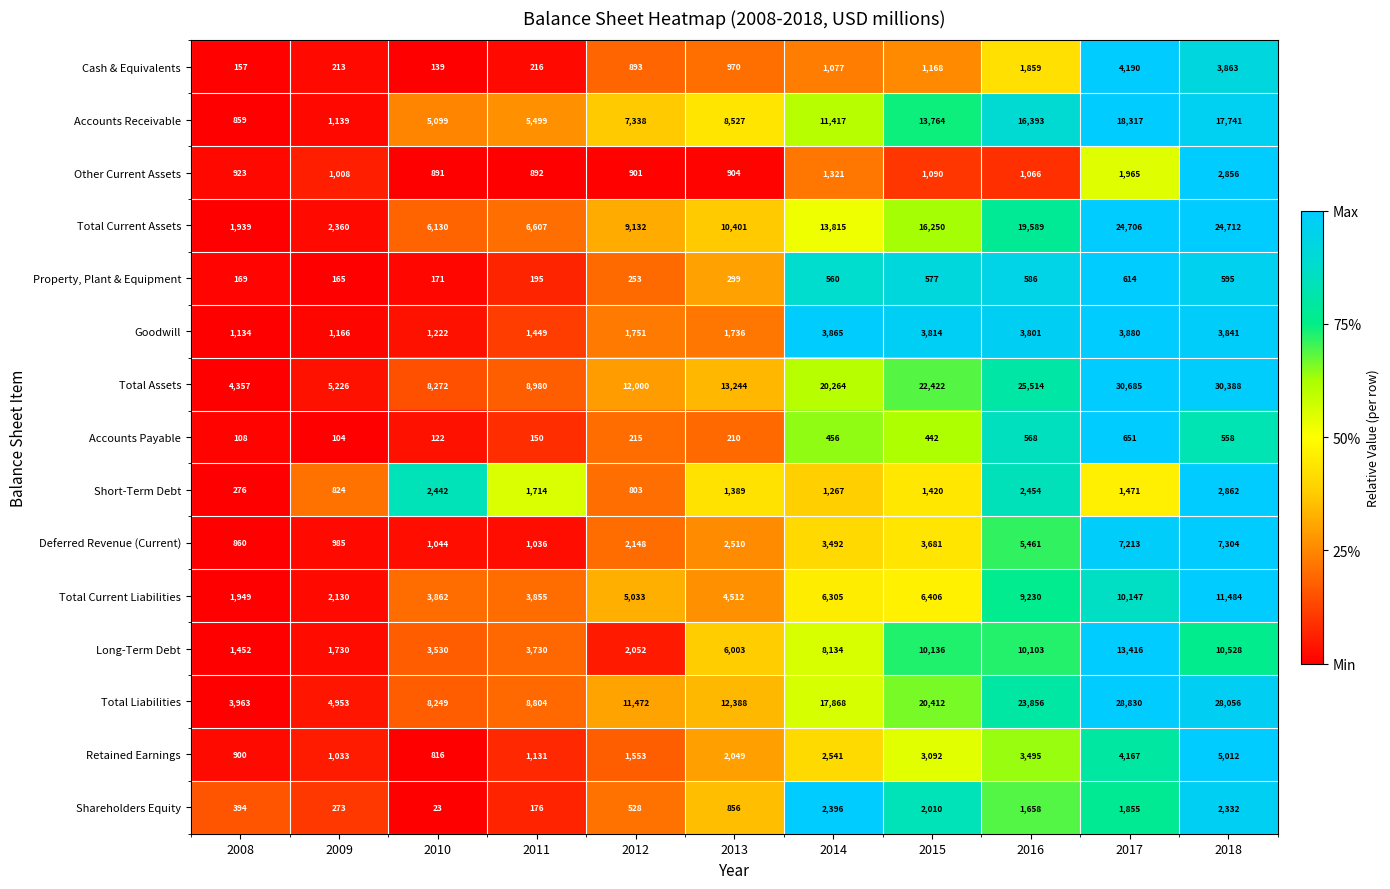

Read the Property, Plant & Equipment value at 2015, to the nearest 10.

580